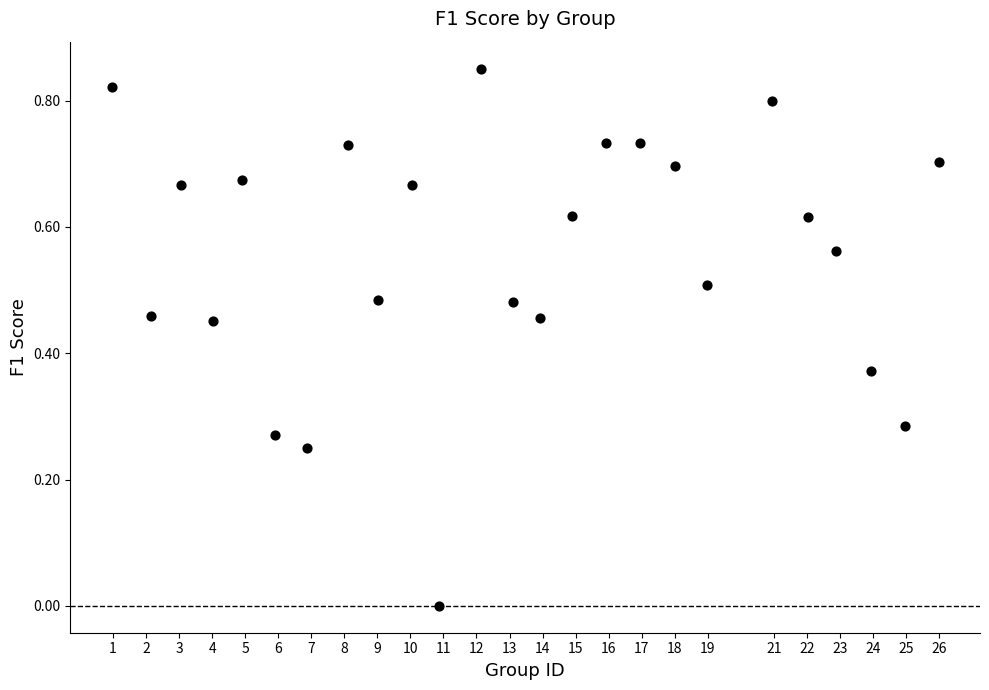

What is the range of X values (max minus min)?

25.0